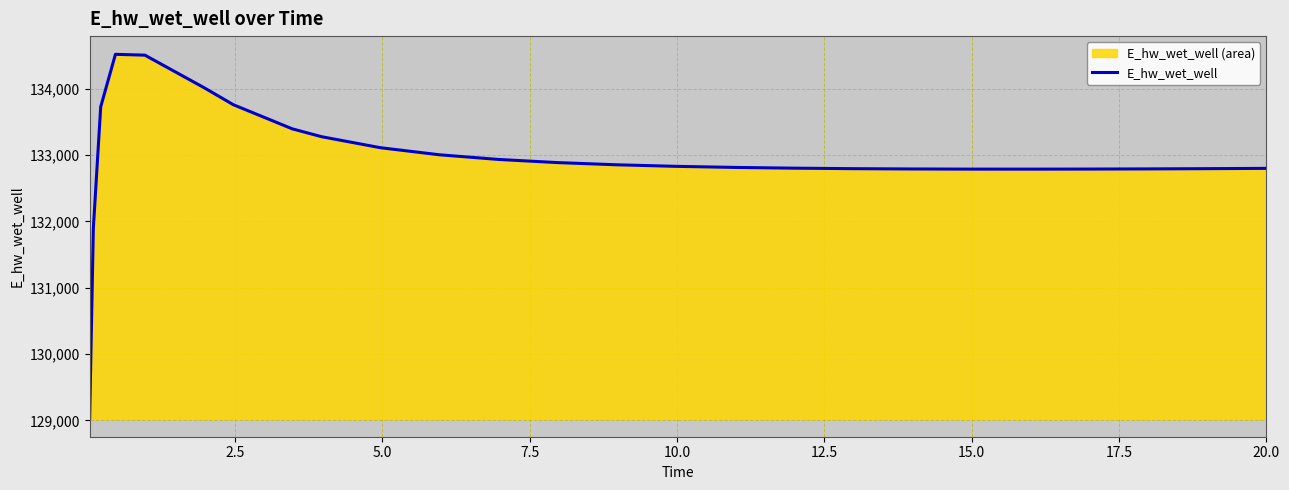

How many categories are shown in the chart?

26